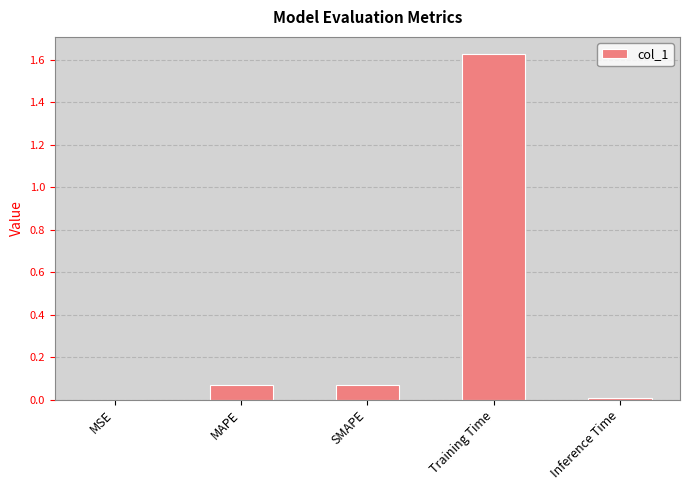

The value at Inference Time is 0.0. True or false?

True